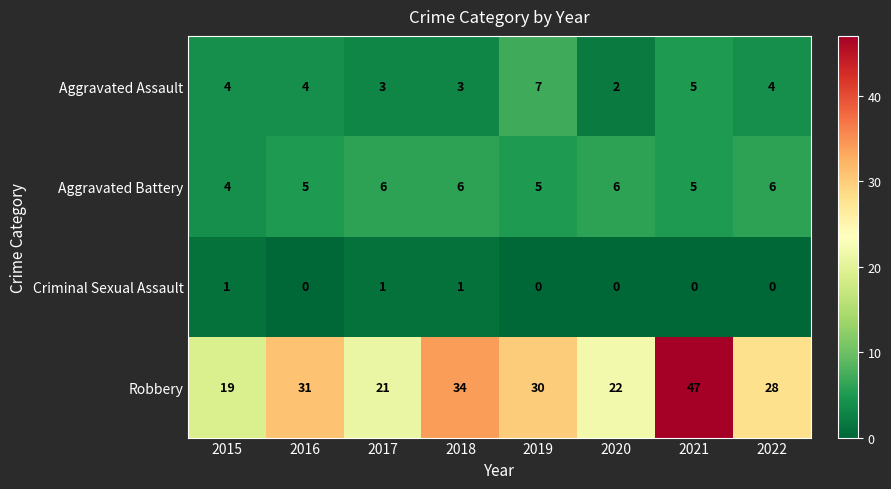

Is it true that Criminal Sexual Assault equals 0 at 2015?

False